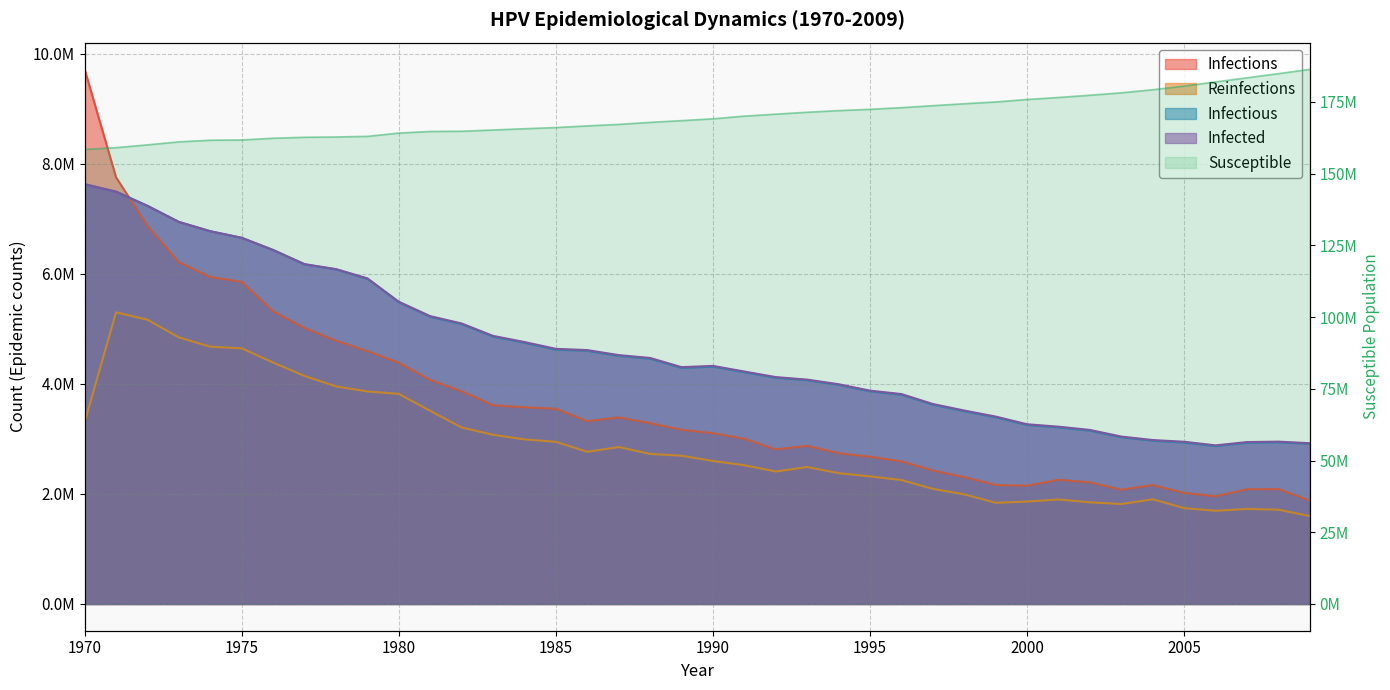

Which series has the widest spread of values?

n_susceptible